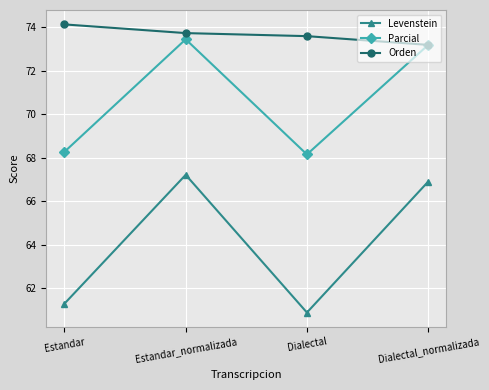

Count the Orden values in the range 73 to 74.

3